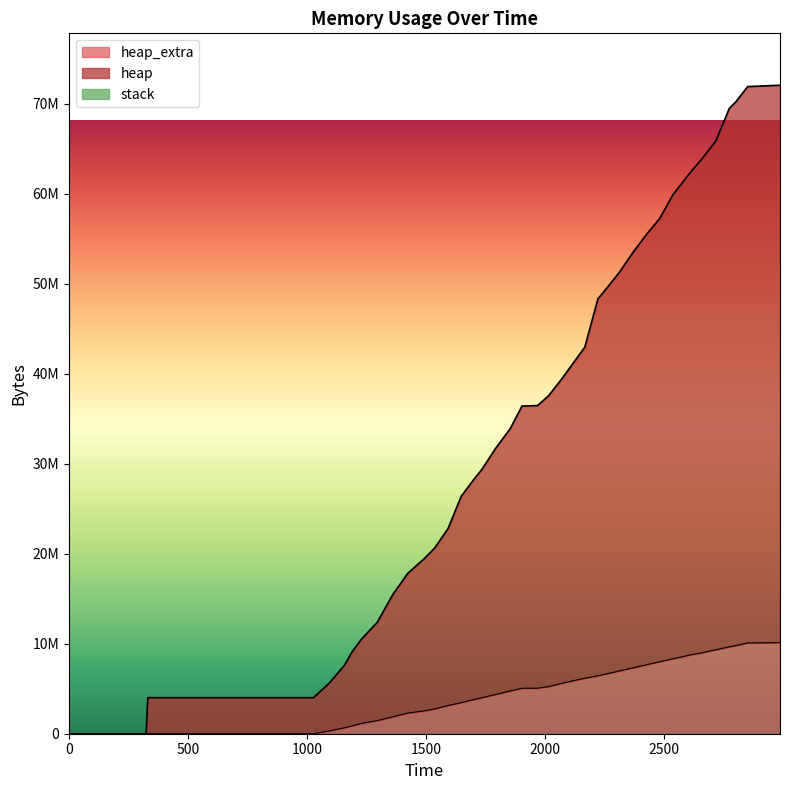

True or false: heap_extra and heap intersect in this chart.

False